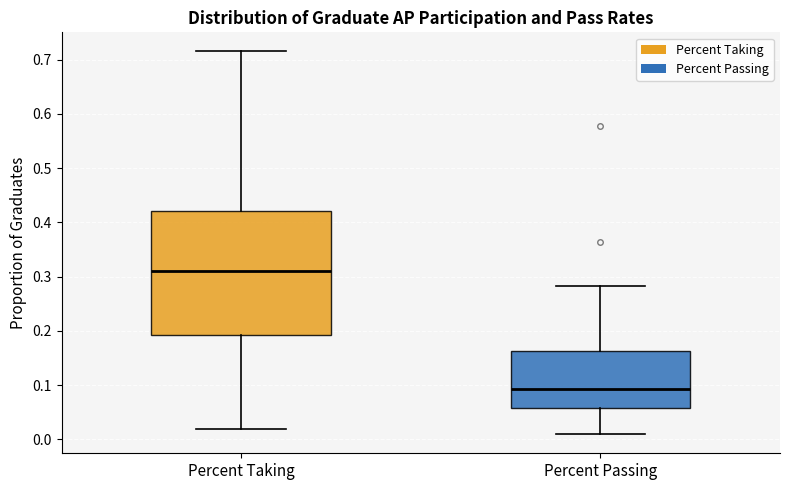

Reading left to right, read every box against the y-axis: the position of its median line, the range the box covers, and the ends of its whiskers. The values are not printed on the chart, so give them approximately, as read against the axis.

Percent Taking: median 0.31, box 0.19 to 0.42, whiskers 0.02 to 0.72
Percent Passing: median 0.09, box 0.06 to 0.16, whiskers 0.01 to 0.28